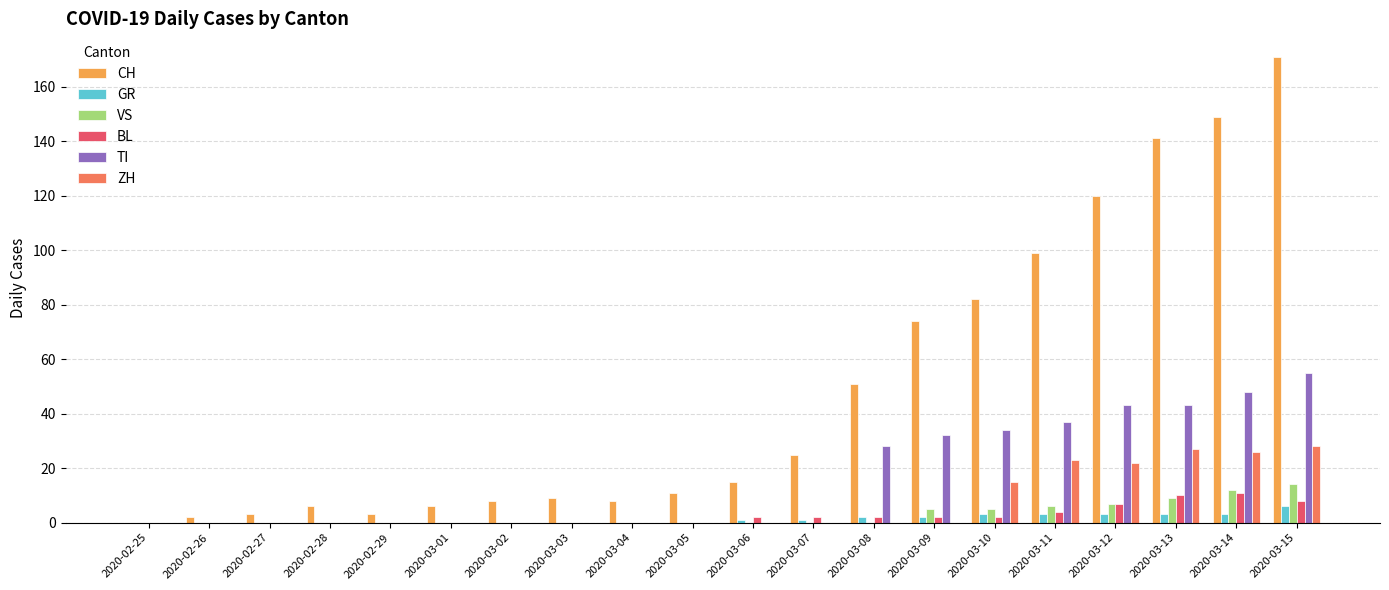

What is the sum of all BL values?

50